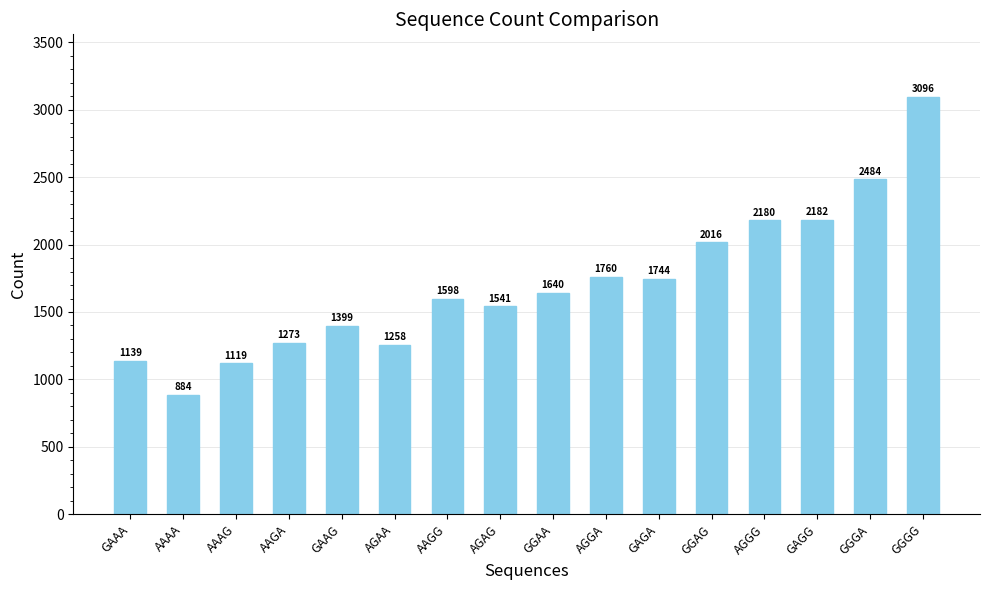

What is the difference between the maximum and minimum values?

2212.0